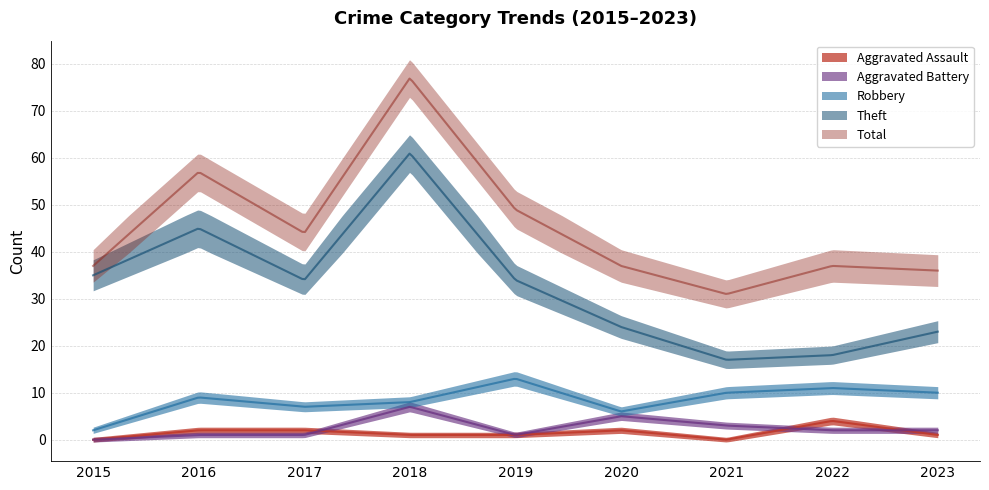

Rank the series by their maximum value, from lowest to highest.

Aggravated Assault, Aggravated Battery, Robbery, Theft, Total